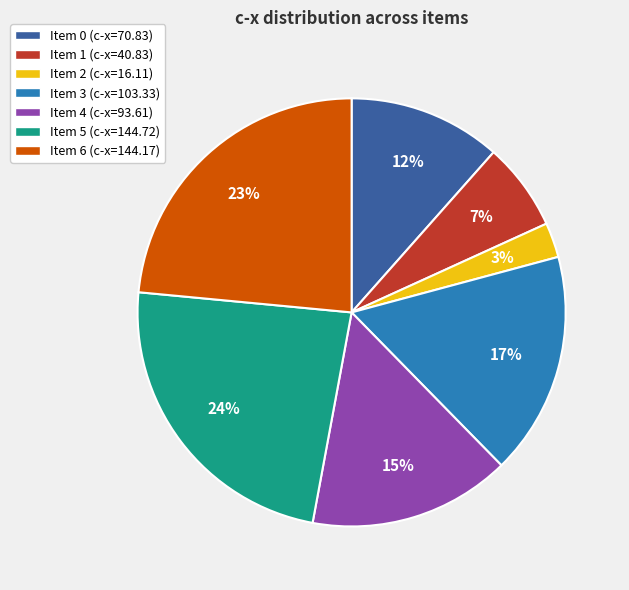

To the nearest percent, what is the average slice percentage?

14%